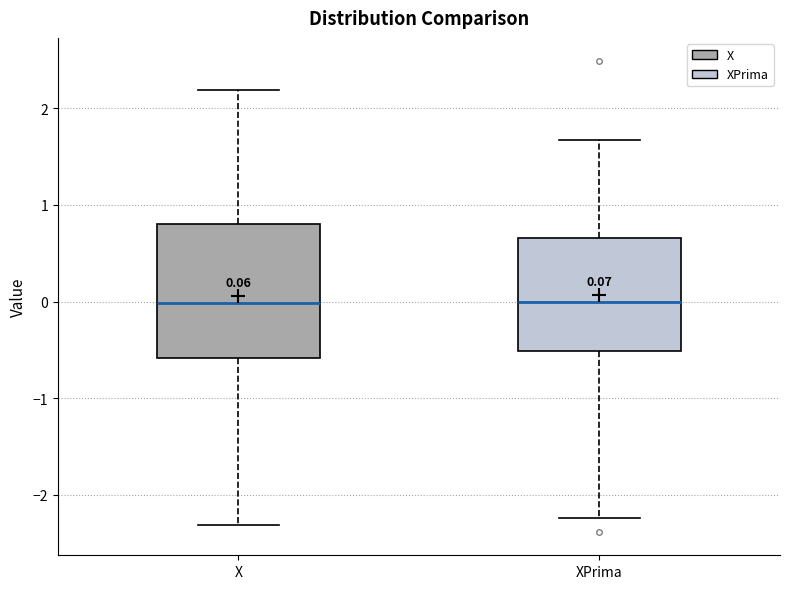

Comparing the boxes themselves (not the whiskers), which one is the tallest?

X